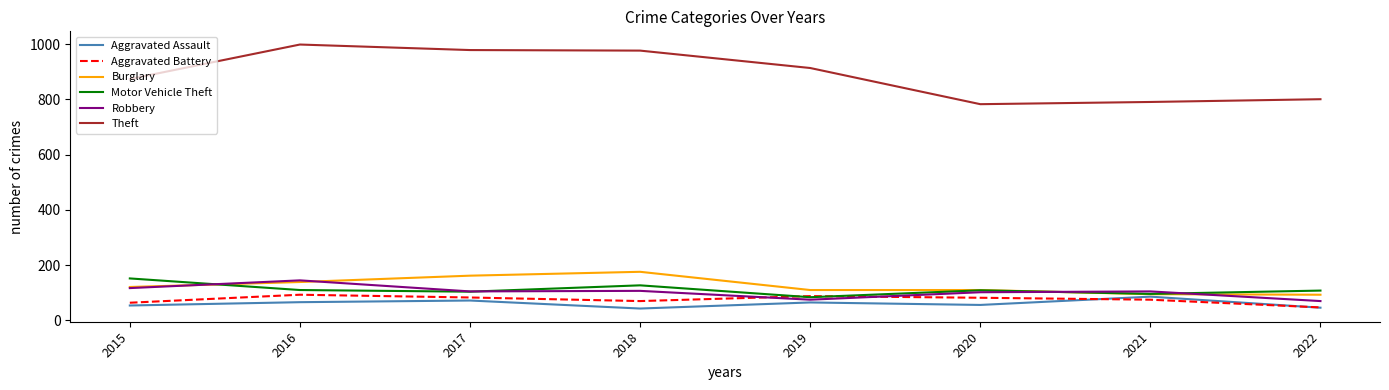

What is the approximate value of Burglary at 2016?

139